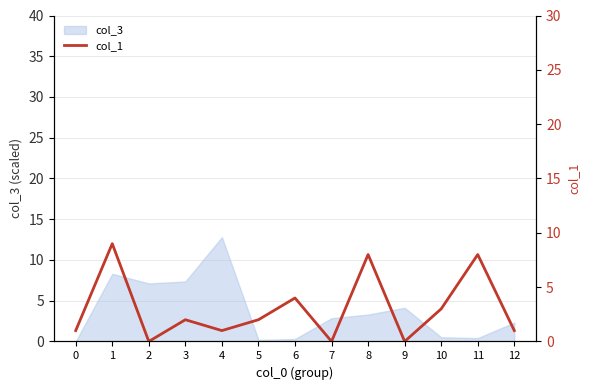

At which label does the data first exceed 2?

1